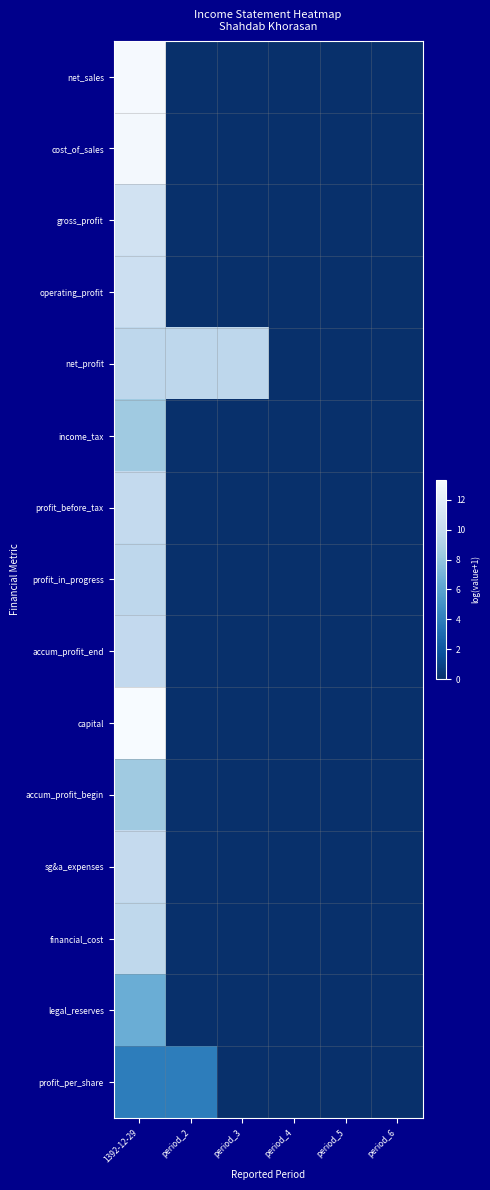

Reading left to right, what are all the values shown in this chart?

net_sales: 1392-12-29=13.2	period_2=0.0	period_3=0.0	period_4=0.0	period_5=0.0	period_6=0.0
cost_of_sales: 1392-12-29=13.1	period_2=0.0	period_3=0.0	period_4=0.0	period_5=0.0	period_6=0.0
gross_profit: 1392-12-29=10.8	period_2=0.0	period_3=0.0	period_4=0.0	period_5=0.0	period_6=0.0
operating_profit: 1392-12-29=10.4	period_2=0.0	period_3=0.0	period_4=0.0	period_5=0.0	period_6=0.0
net_profit: 1392-12-29=9.7	period_2=9.7	period_3=9.7	period_4=0.0	period_5=0.0	period_6=0.0
income_tax: 1392-12-29=8.4	period_2=0.0	period_3=0.0	period_4=0.0	period_5=0.0	period_6=0.0
profit_before_tax: 1392-12-29=9.9	period_2=0.0	period_3=0.0	period_4=0.0	period_5=0.0	period_6=0.0
profit_in_progress: 1392-12-29=9.7	period_2=0.0	period_3=0.0	period_4=0.0	period_5=0.0	period_6=0.0
accum_profit_end: 1392-12-29=9.9	period_2=0.0	period_3=0.0	period_4=0.0	period_5=0.0	period_6=0.0
capital: 1392-12-29=13.3	period_2=0.0	period_3=0.0	period_4=0.0	period_5=0.0	period_6=0.0
accum_profit_begin: 1392-12-29=8.4	period_2=0.0	period_3=0.0	period_4=0.0	period_5=0.0	period_6=0.0
sg&a_expenses: 1392-12-29=10.0	period_2=0.0	period_3=0.0	period_4=0.0	period_5=0.0	period_6=0.0
financial_cost: 1392-12-29=9.7	period_2=0.0	period_3=0.0	period_4=0.0	period_5=0.0	period_6=0.0
legal_reserves: 1392-12-29=6.7	period_2=0.0	period_3=0.0	period_4=0.0	period_5=0.0	period_6=0.0
profit_per_share: 1392-12-29=4.0	period_2=4.0	period_3=0.0	period_4=0.0	period_5=0.0	period_6=0.0